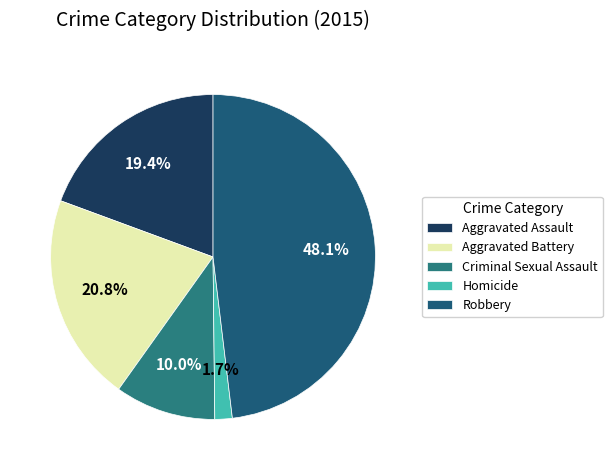

Rank the categories by value from lowest to highest.

Homicide, Criminal Sexual Assault, Aggravated Assault, Aggravated Battery, Robbery